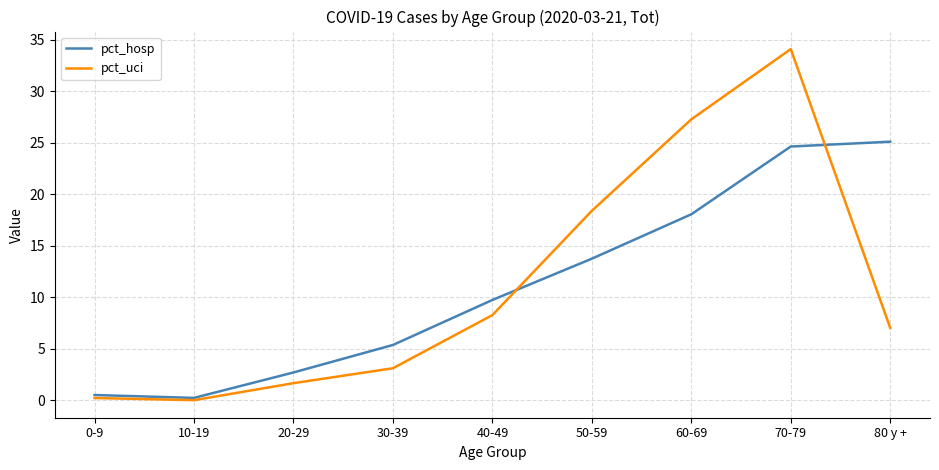

Which category has the highest value in the pct_uci series?

70-79